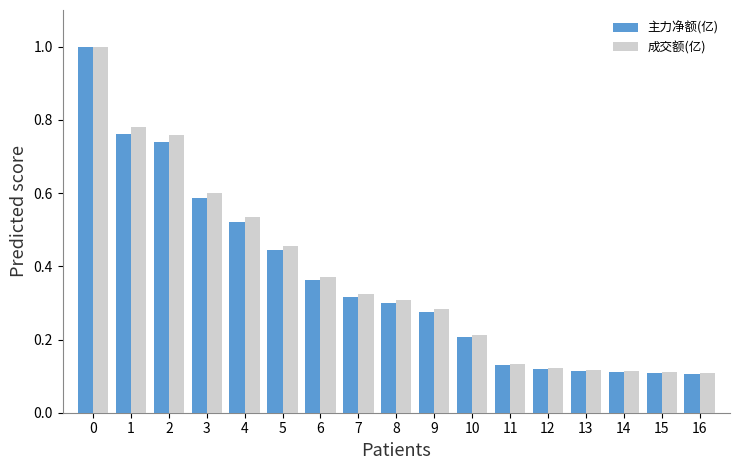

Which series changed the most between 9 and 11?

成交额(亿)